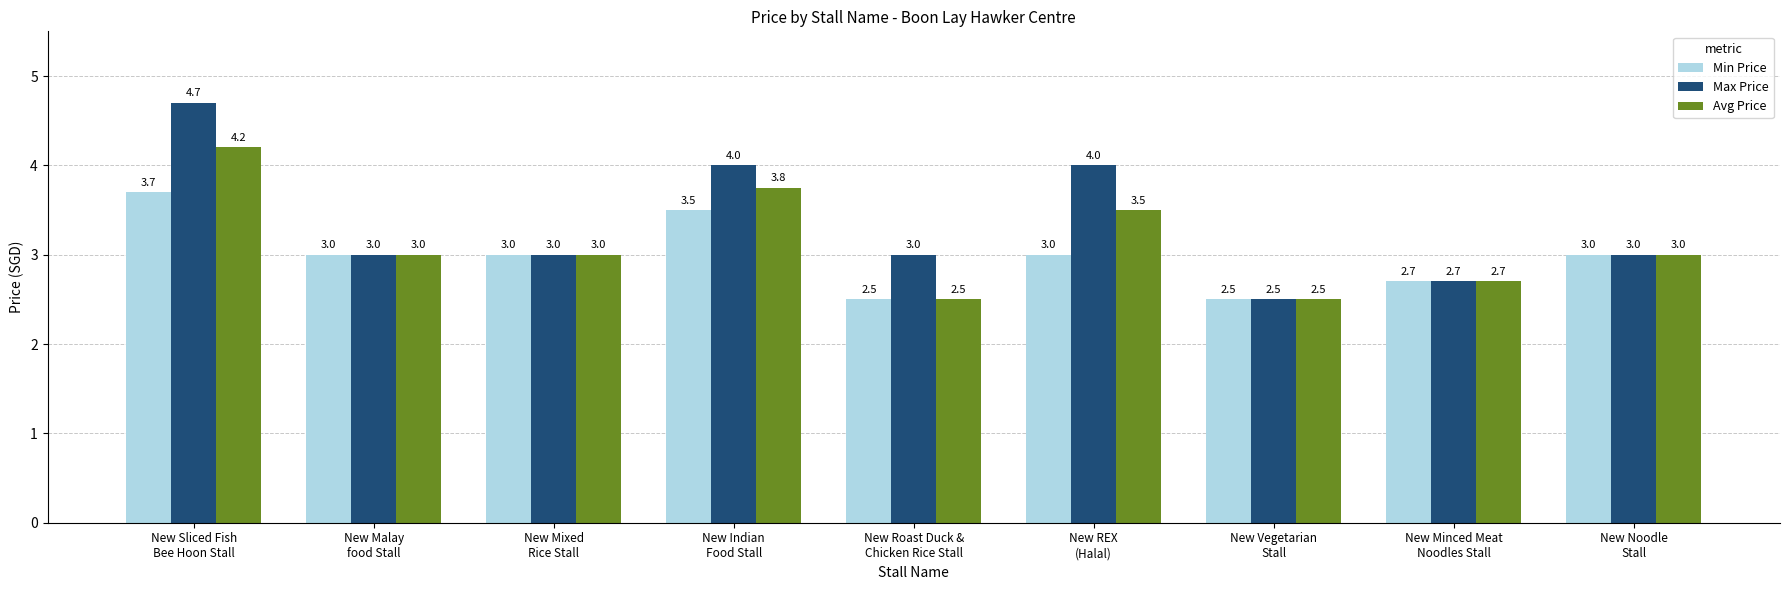

Where does the Avg Price series first go above 3?

New Sliced Fish
Bee Hoon Stall